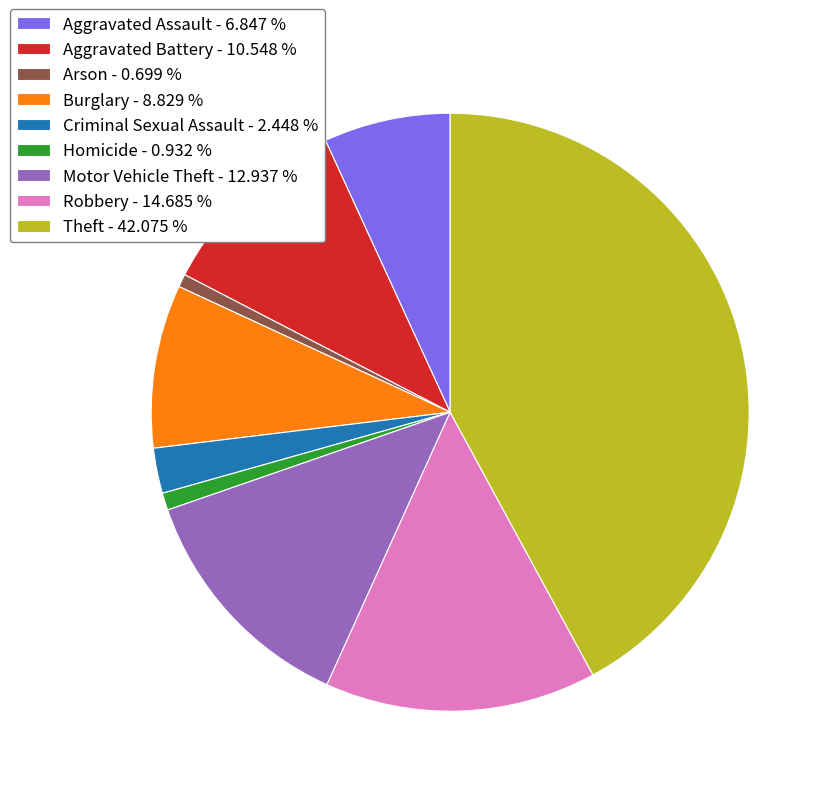

Is the sum of Motor Vehicle Theft and Robbery greater than half?

No